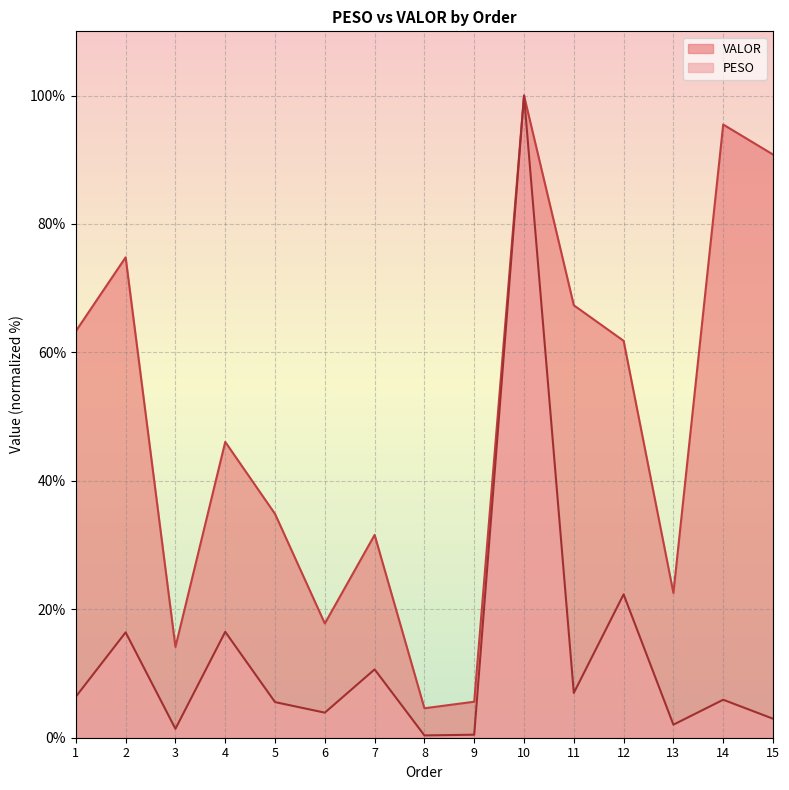

How many values in the PESO series are below 5?

6